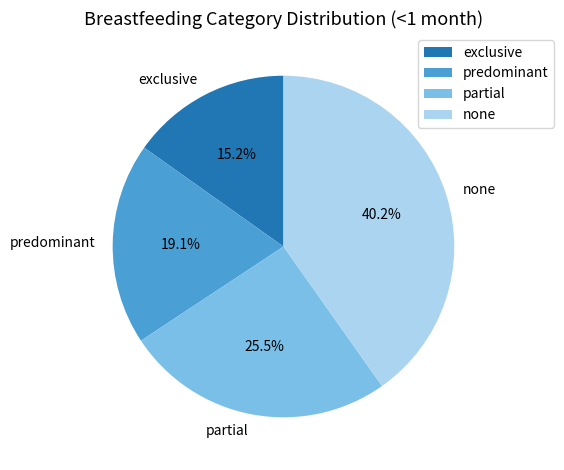

What percentage is the none slice, to the nearest percent?

40%